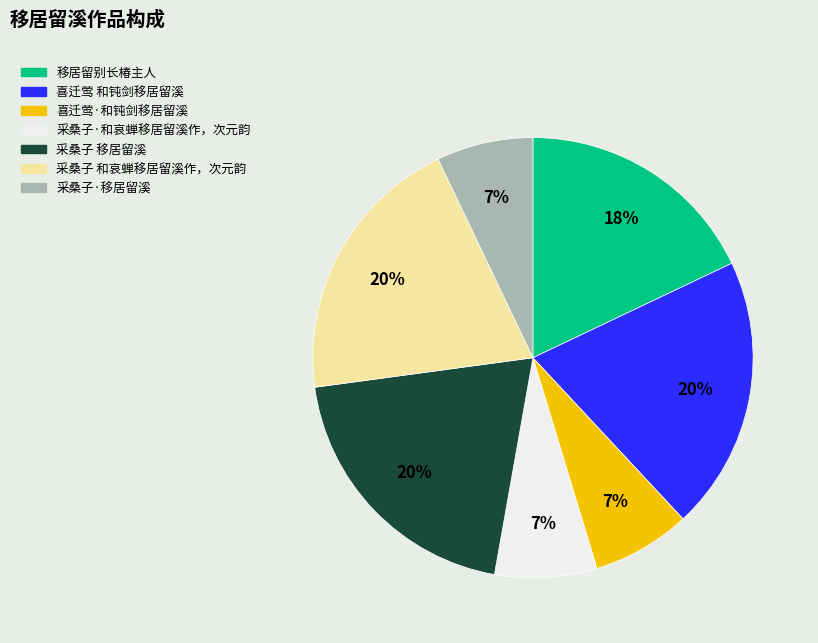

Is the sum of 采桑子 移居留溪 and 喜迁莺·和钝剑移居留溪 greater than half?

No